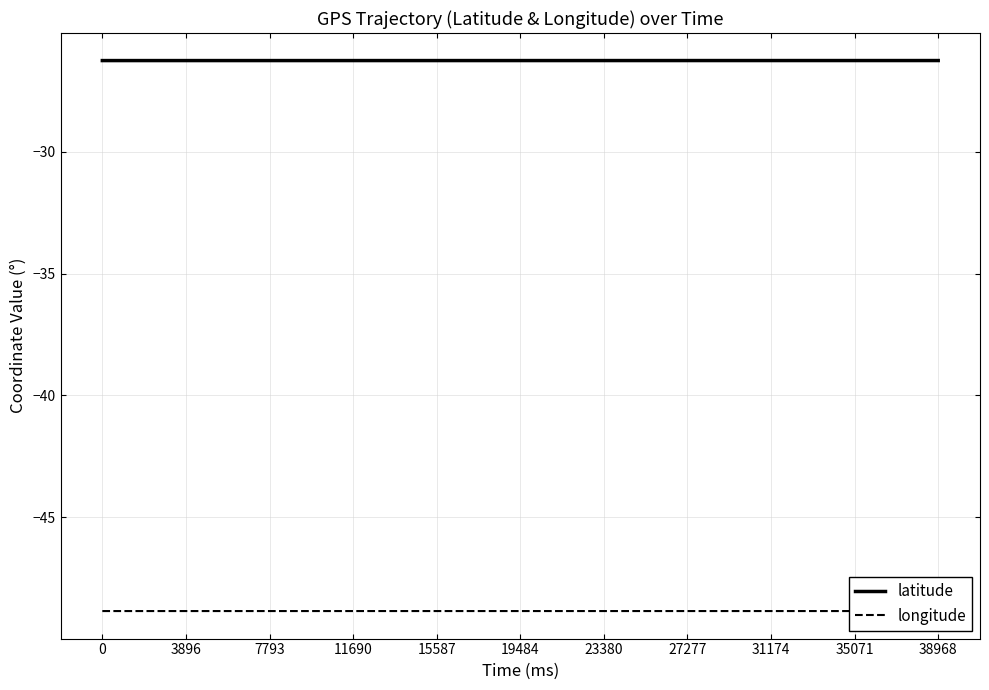

What is the maximum value shown in the chart?

-26.3